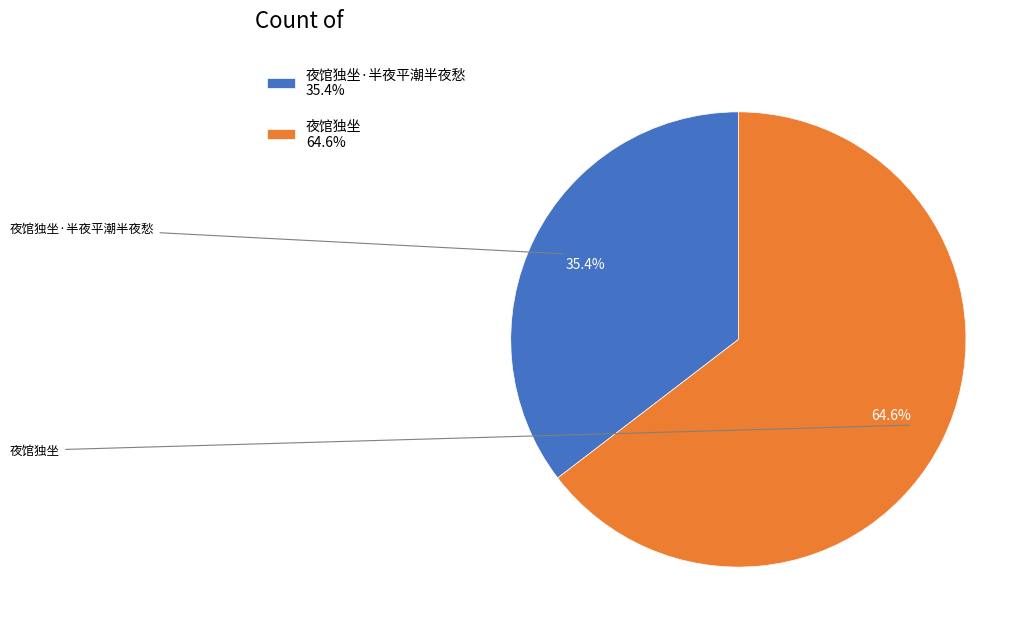

How many slices are in this pie chart?

2